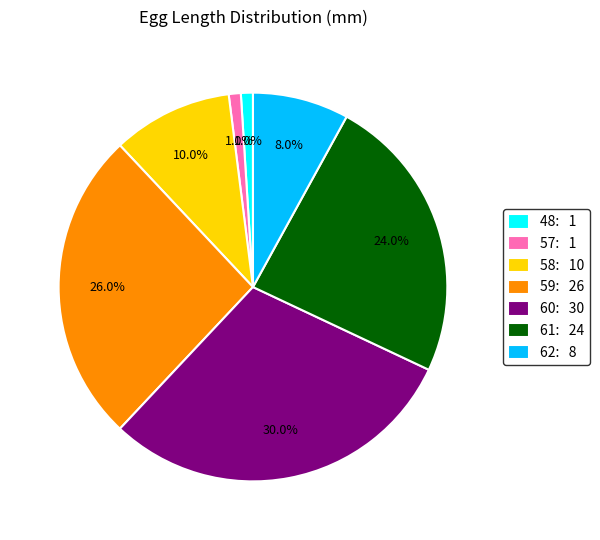

Which category has the biggest portion of the pie?

60: 30